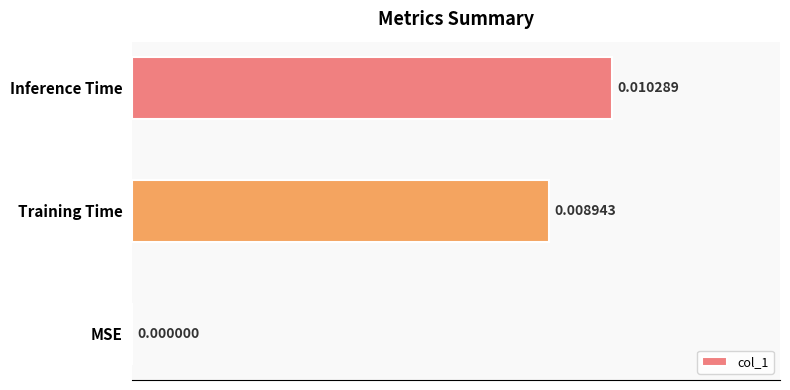

Which category has the highest value across all series?

Inference Time